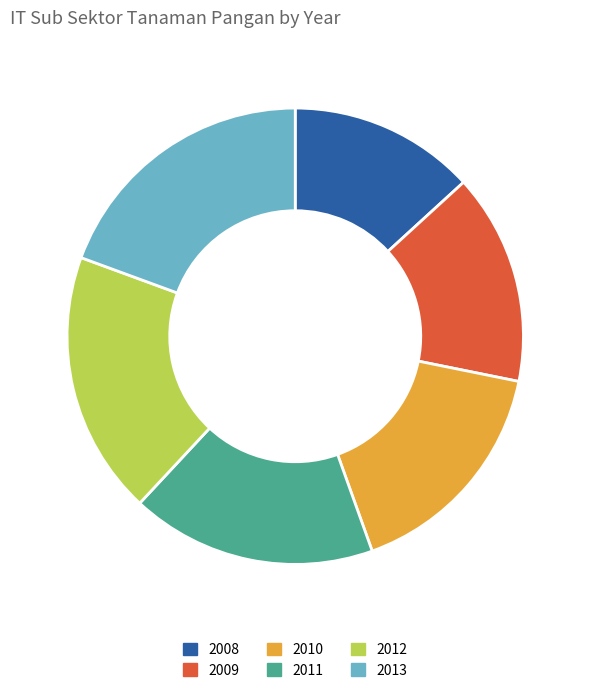

Is the sum of 2008 and 2011 greater than half?

No